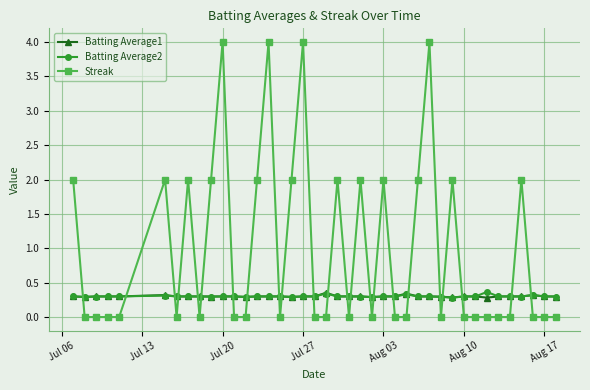

What is the greatest value displayed?

4.0